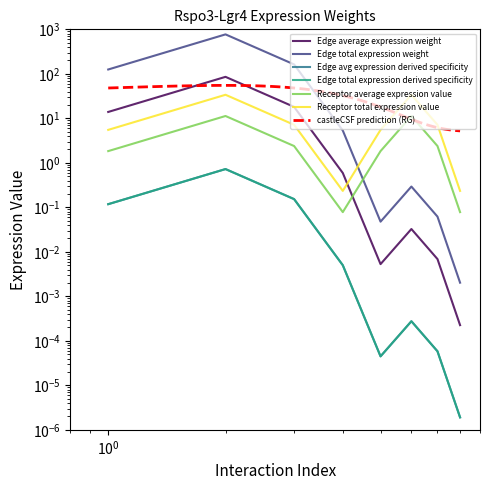

How many interior local peaks does the Edge total expression derived specificity series have?

2